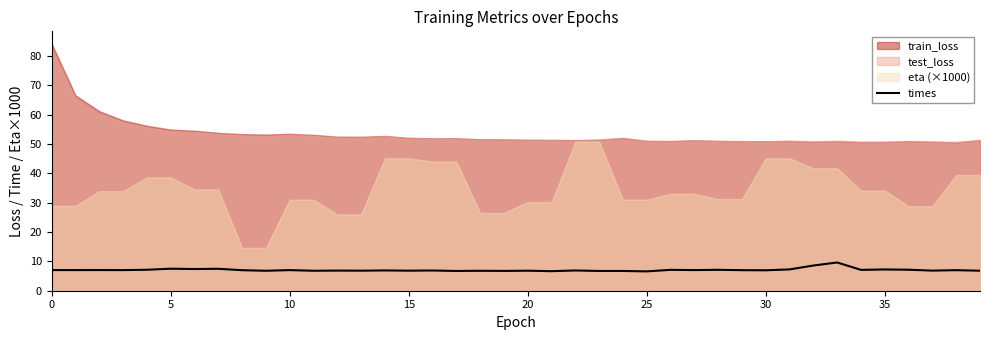

True or false: the data shows 7.0 at 29.

True